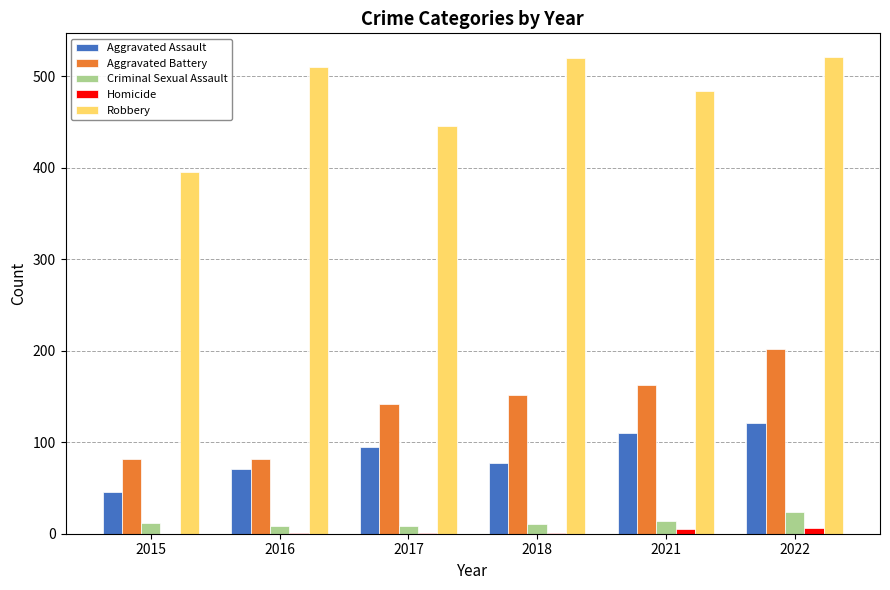

Which series has the largest range (max minus min)?

Robbery